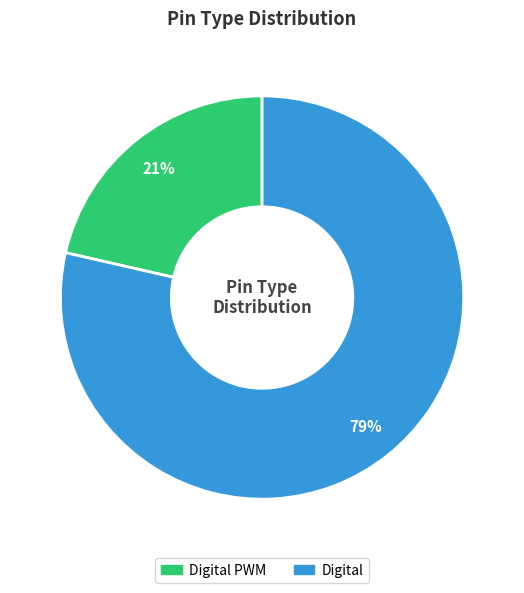

Is there a majority slice in this chart?

Yes